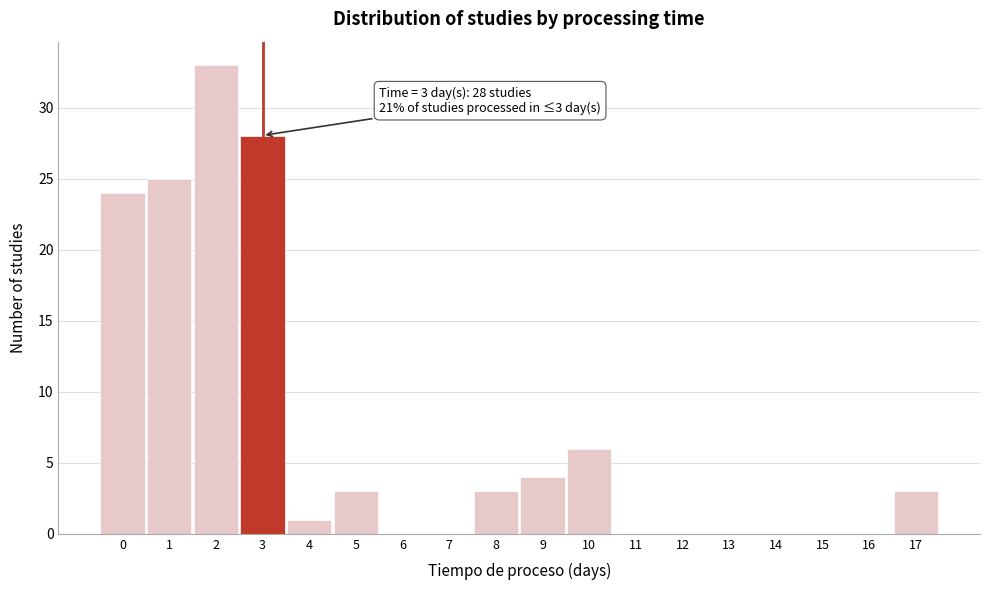

Reading left to right, transcribe all the data shown in this chart.

0=24	1=25	2=33	3=28	4=1	5=3	6=0	7=0	8=3	9=4	10=6	11=0	12=0	13=0	14=0	15=0	16=0	17=3